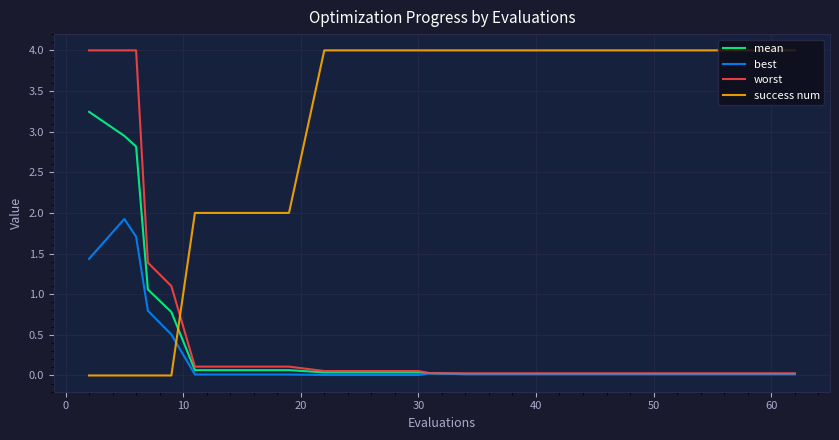

What is the greatest value displayed?

4.0